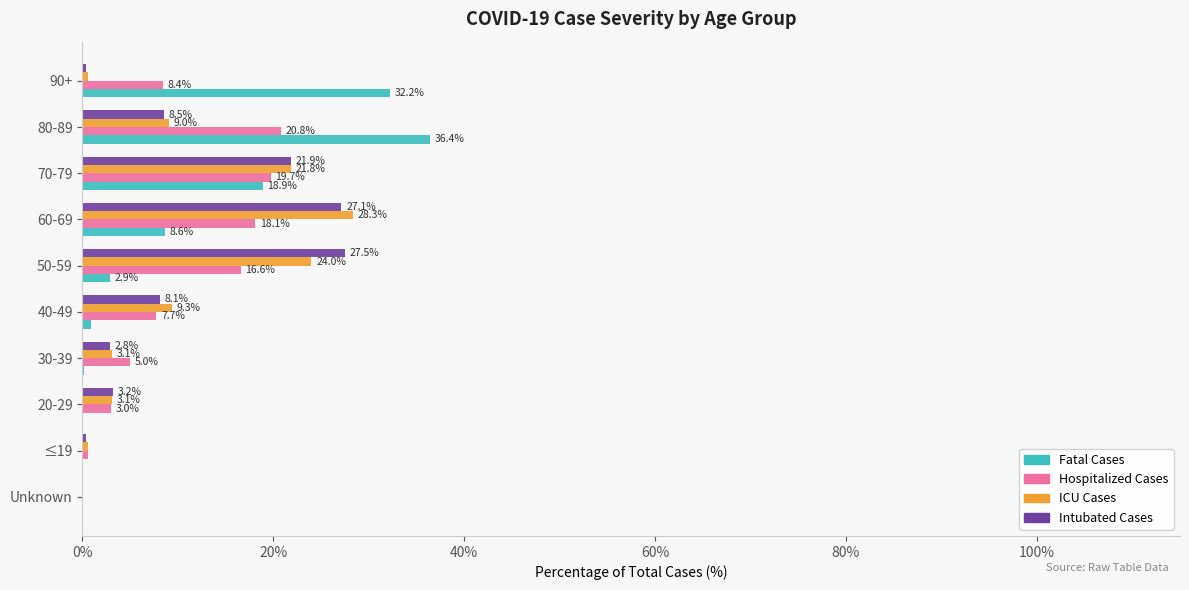

At which category is the sum across all series the highest?

70-79